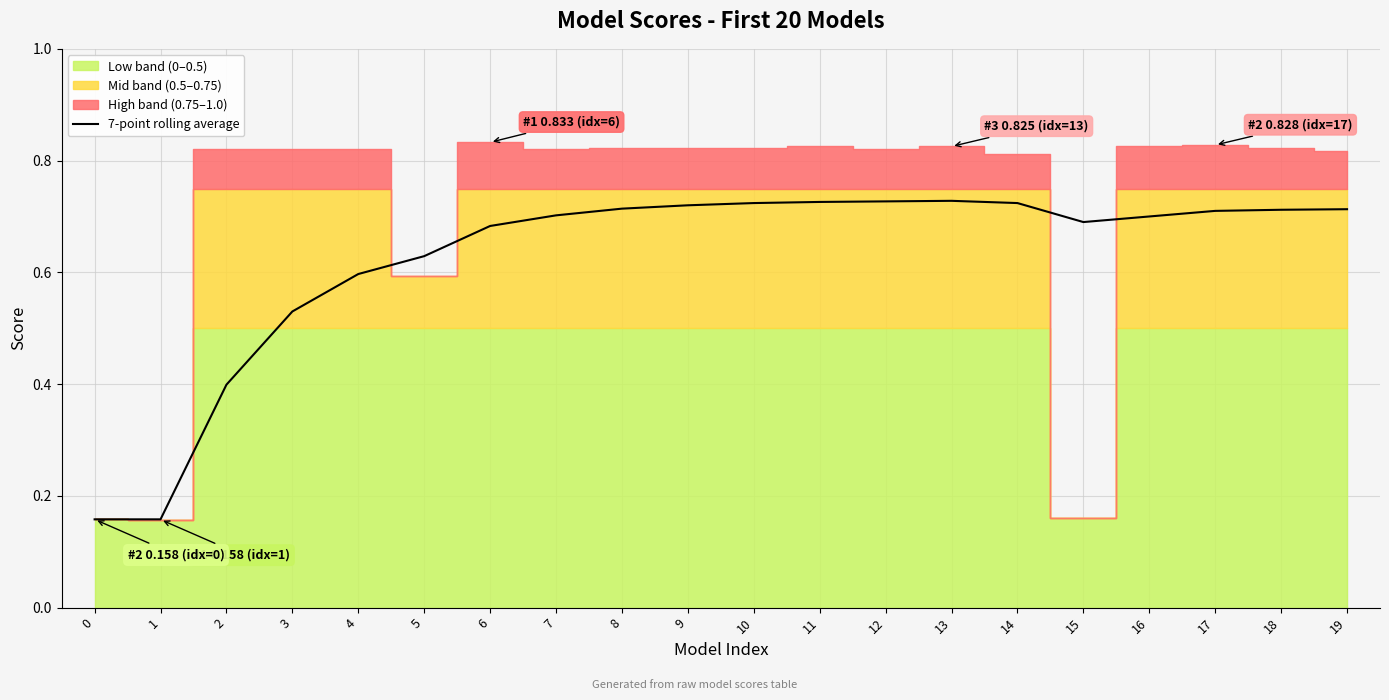

What is the difference between the maximum and minimum values?

0.6